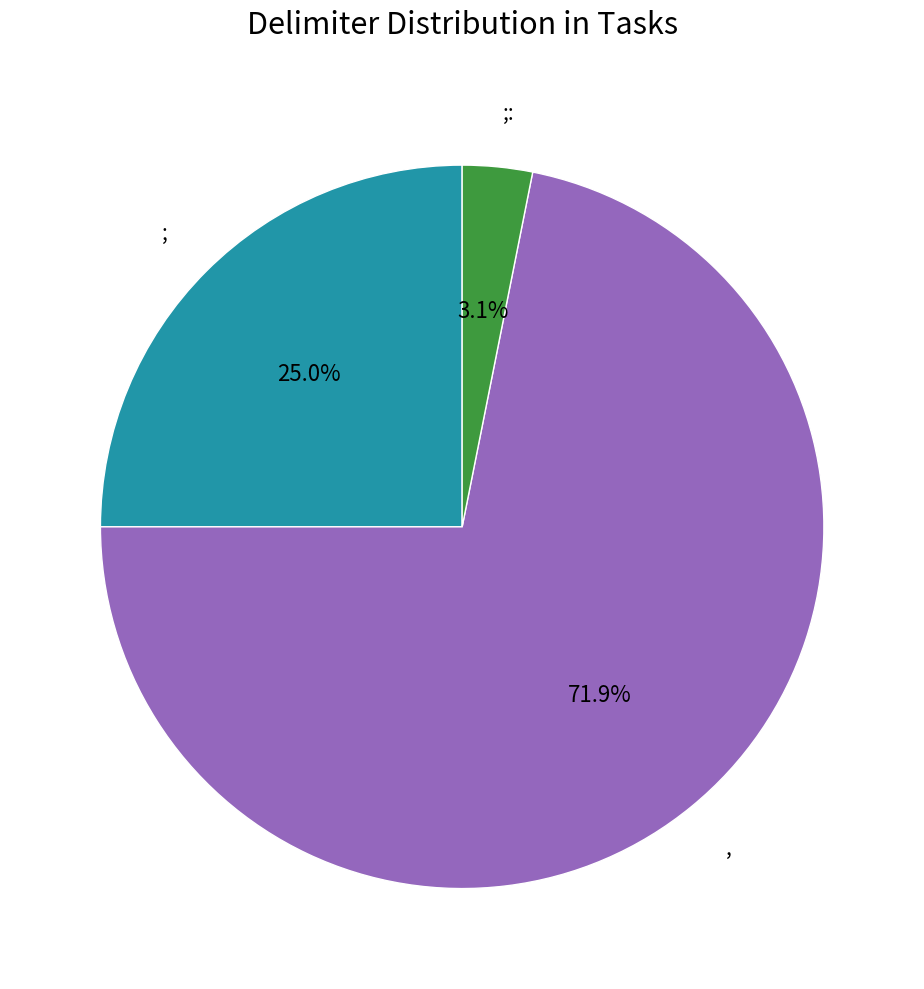

What is the ratio of the value at ;: to the value at ;?

0.1